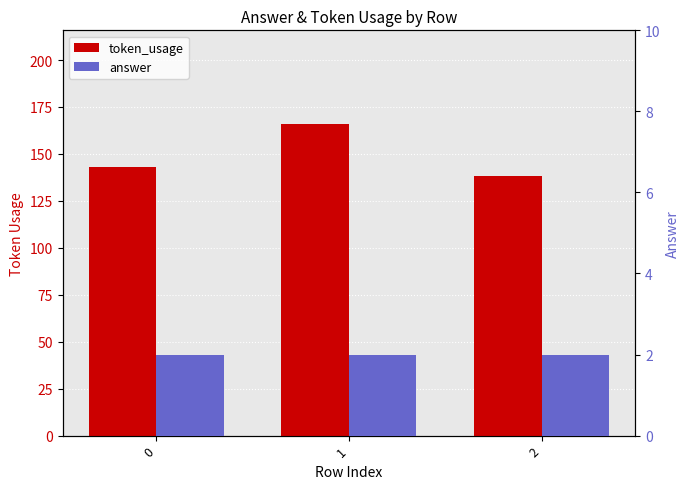

At which category is the sum across all series the highest?

1